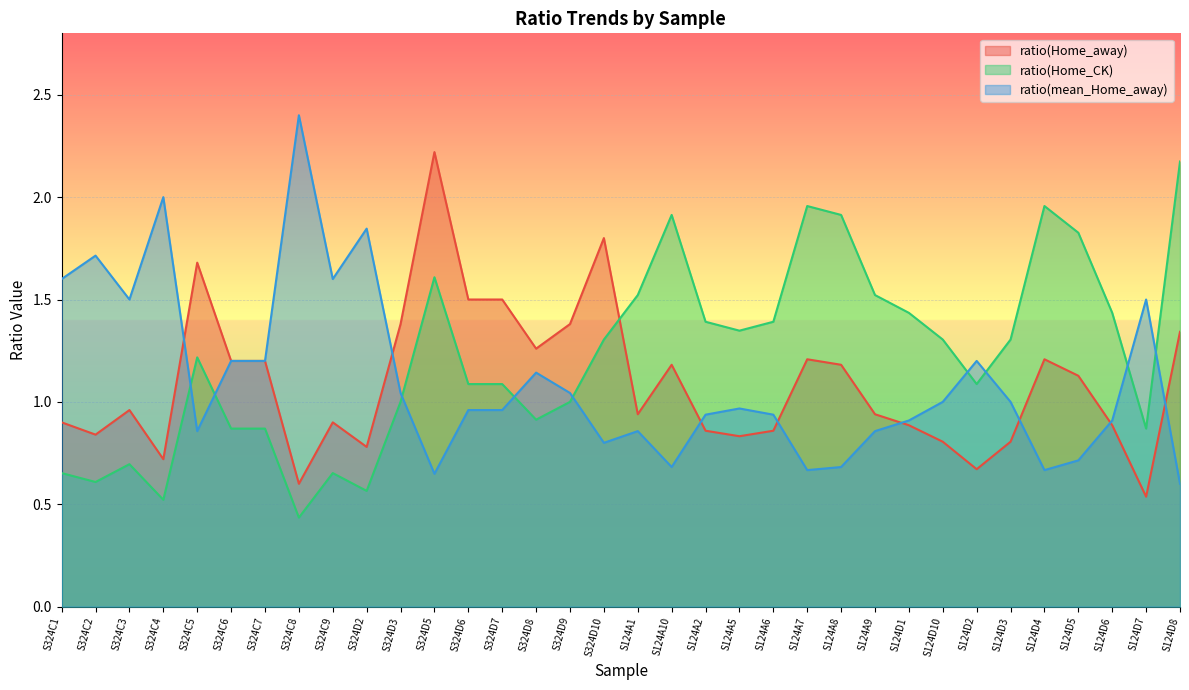

How many categories are shown in the chart?

34